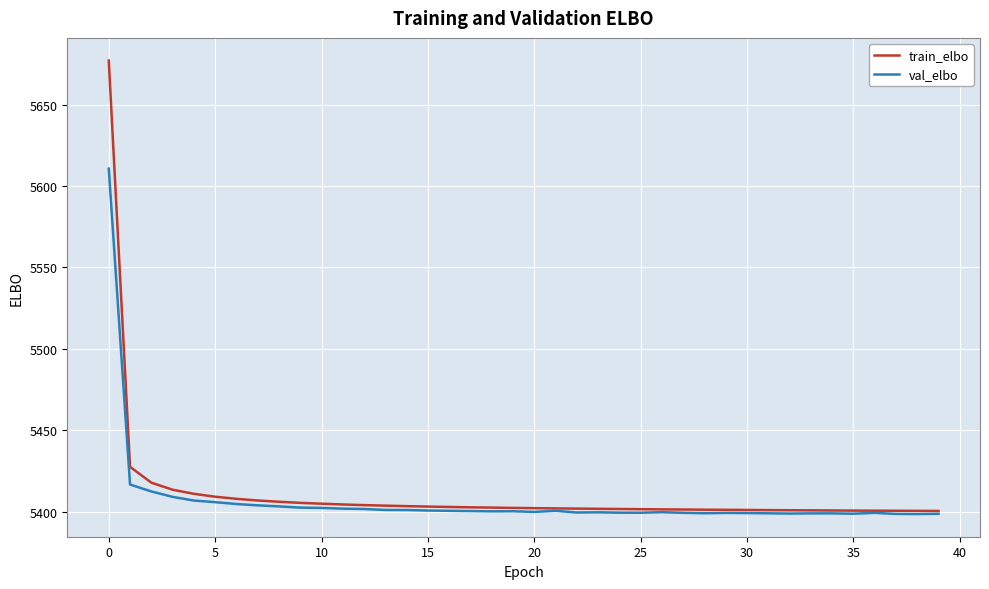

How many lines are shown in the chart?

2